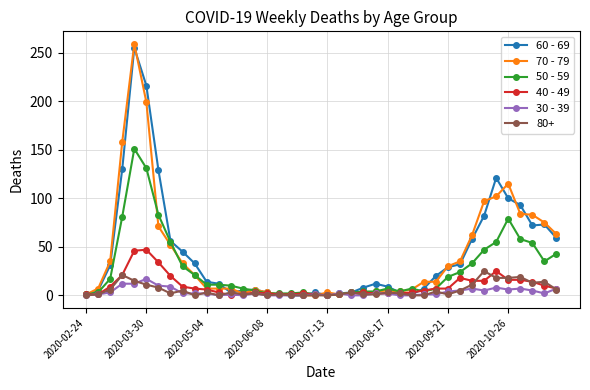

Which series has the largest range (max minus min)?

70 - 79